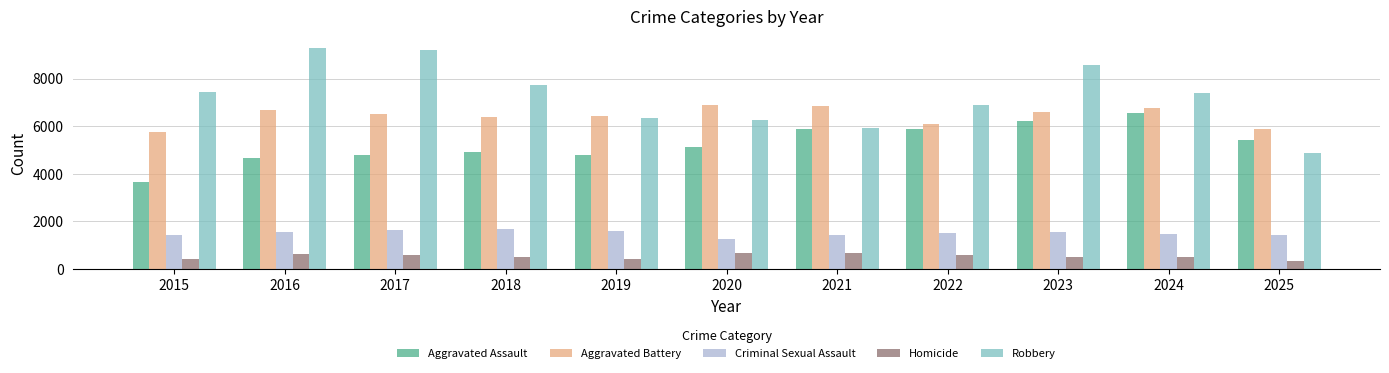

At which label does Aggravated Assault reach its minimum?

2015